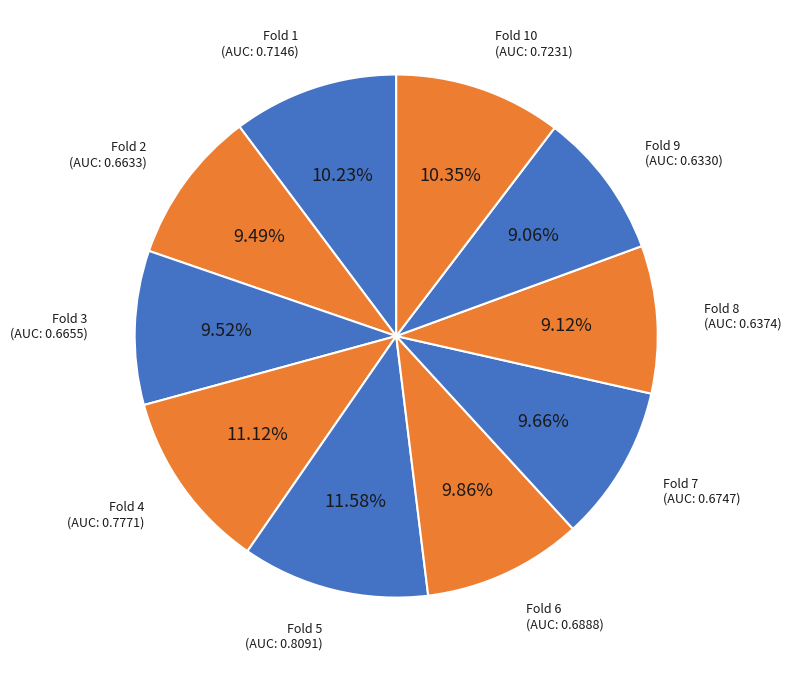

To the nearest percent, what is the average slice percentage?

10%